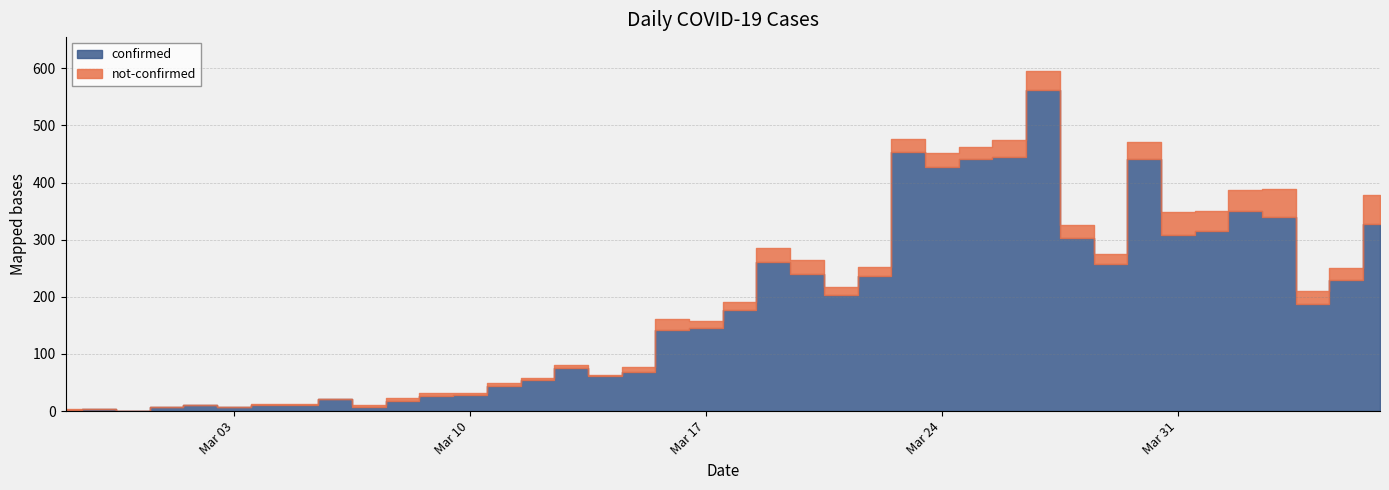

Is the value of not-confirmed at 2020-03-20 greater than the value of confirmed at 2020-03-24?

No